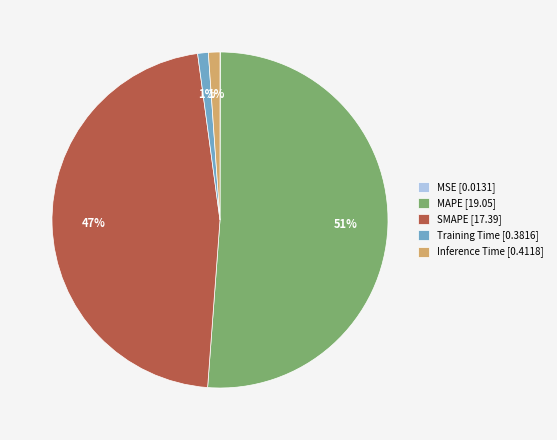

Which has a higher value, SMAPE [17.39] or Training Time [0.3816]?

SMAPE [17.39]